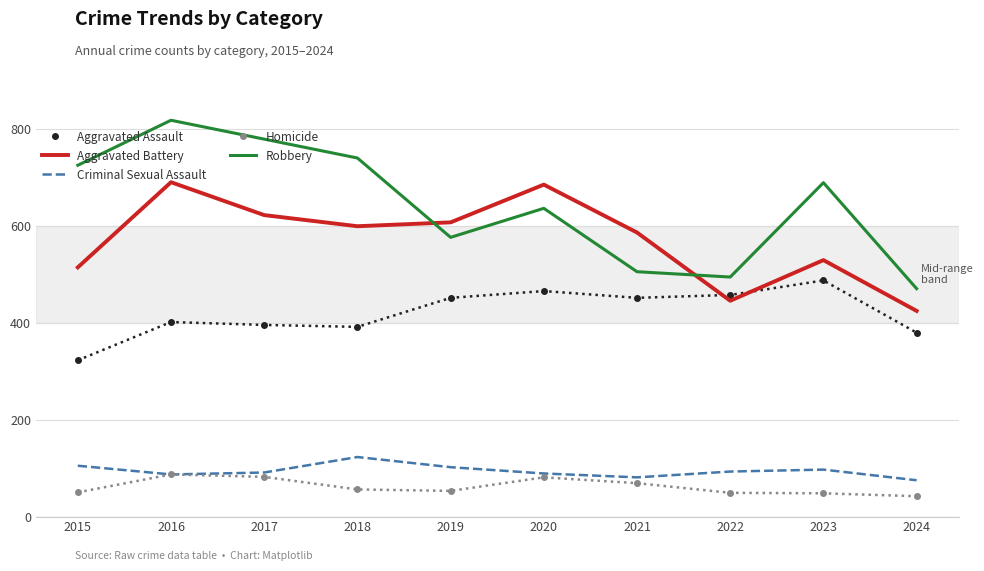

Is the value of Robbery at 2022 greater than the value of Criminal Sexual Assault at 2023?

Yes